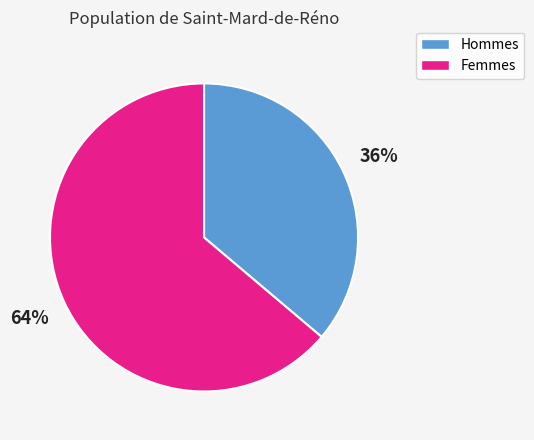

To the nearest percent, what is the difference between the largest and smallest slice percentages?

28%